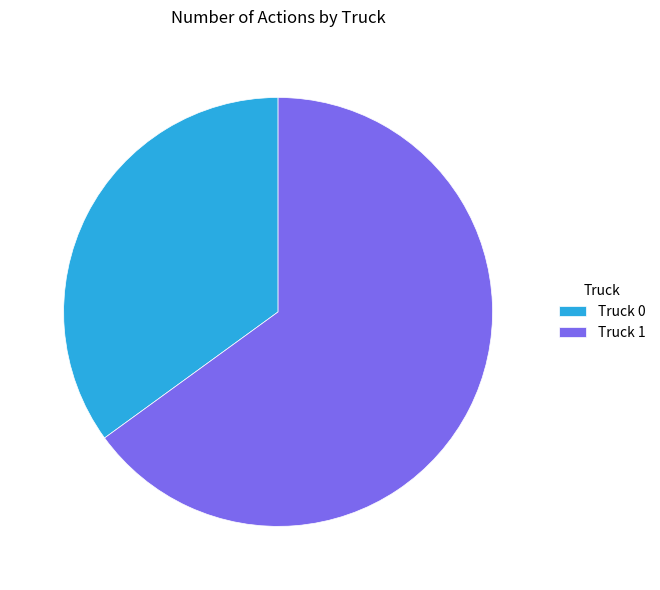

How many slices are in this pie chart?

2